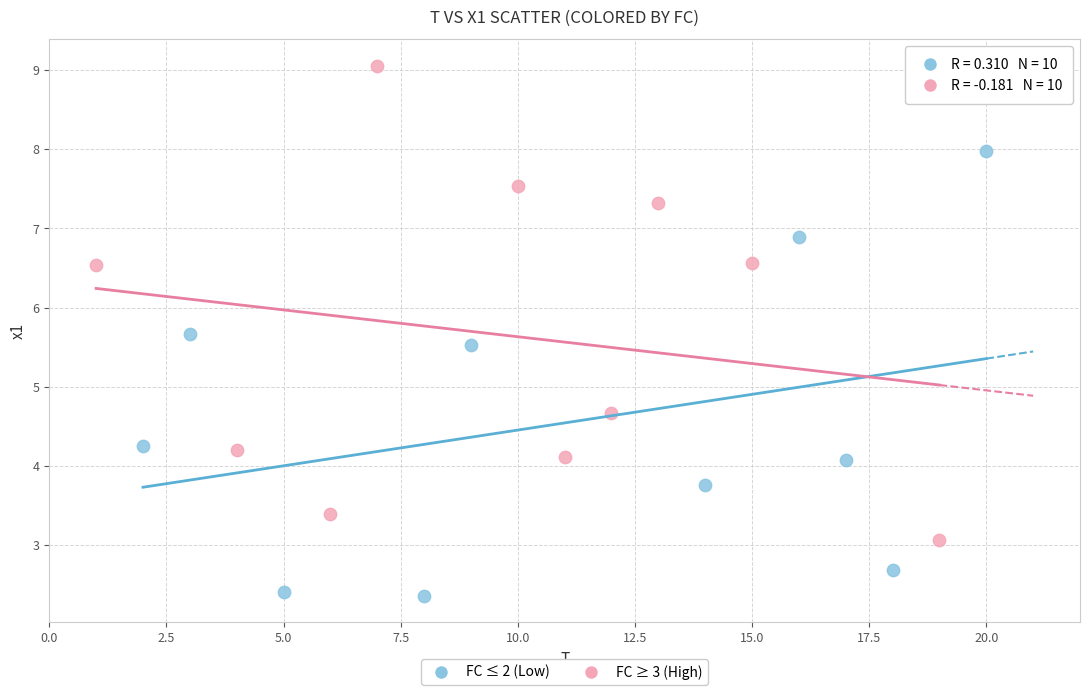

Which series reaches the minimum Y coordinate?

FC ≤ 2 (Low)